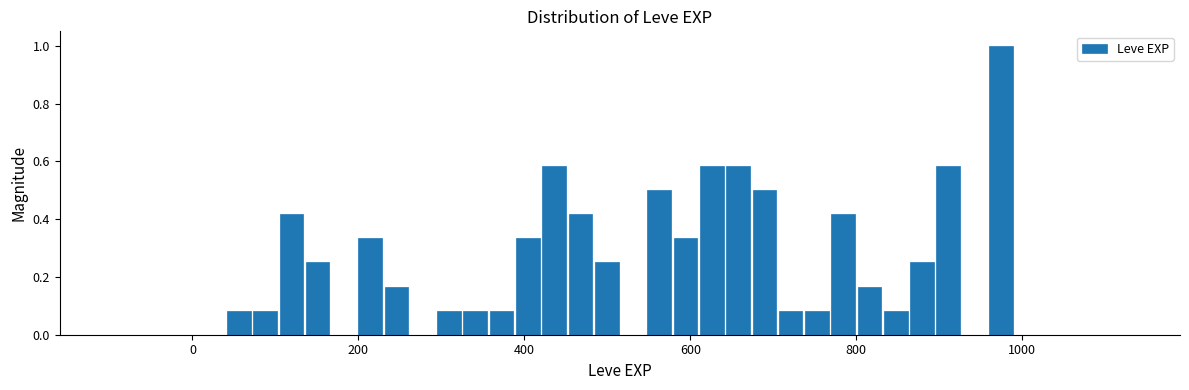

Read against the x-axis, roughly where is the centre of the tallest bar?

980